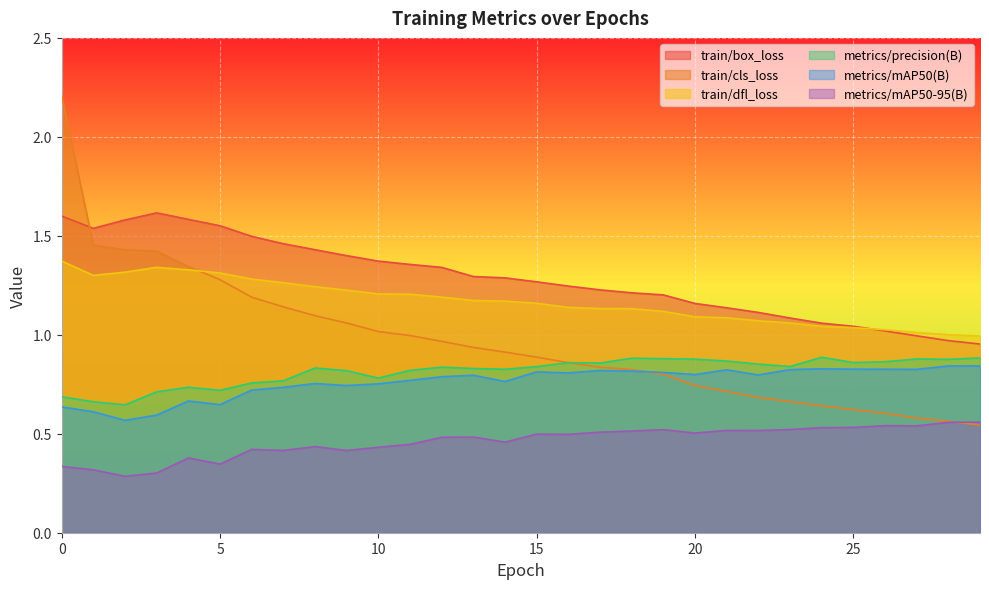

True or false: metrics/mAP50-95(B) and metrics/mAP50(B) cross at least once.

False